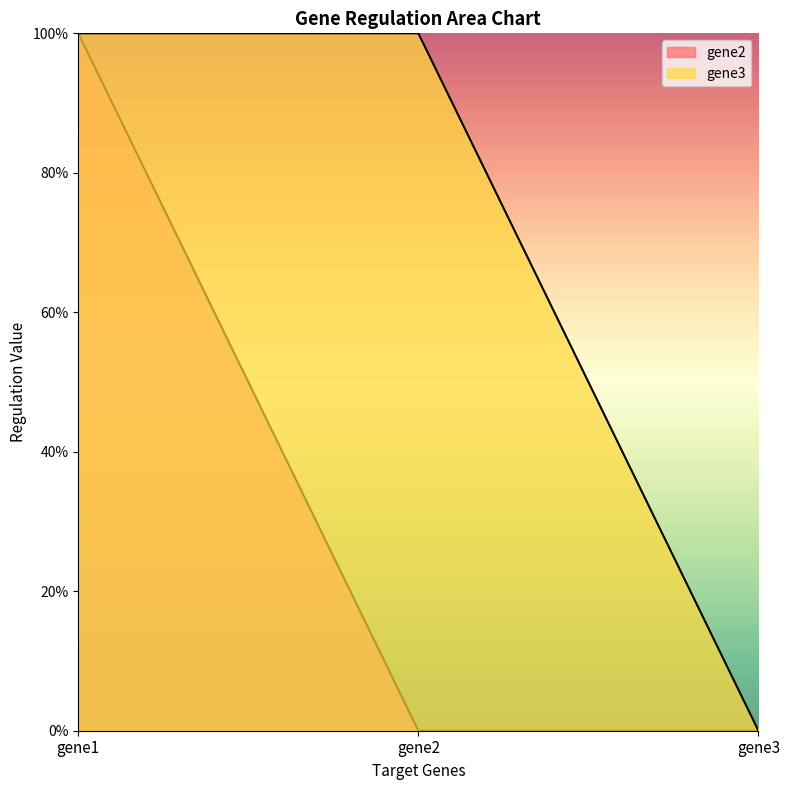

Reading left to right, what are all the values shown in this chart?

gene2: 1	0	0
gene3: 1	1	0